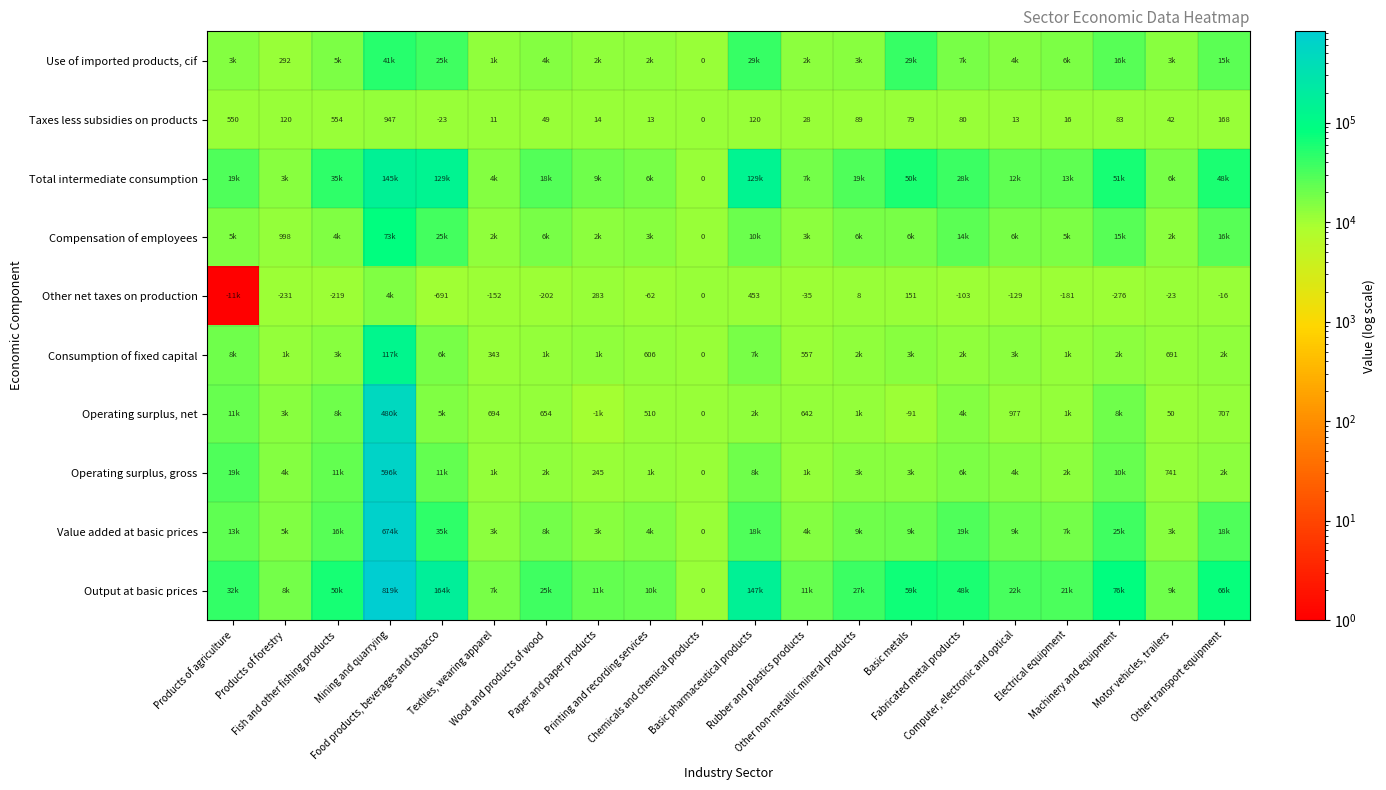

At which category is the sum across all series the highest?

Mining and quarrying